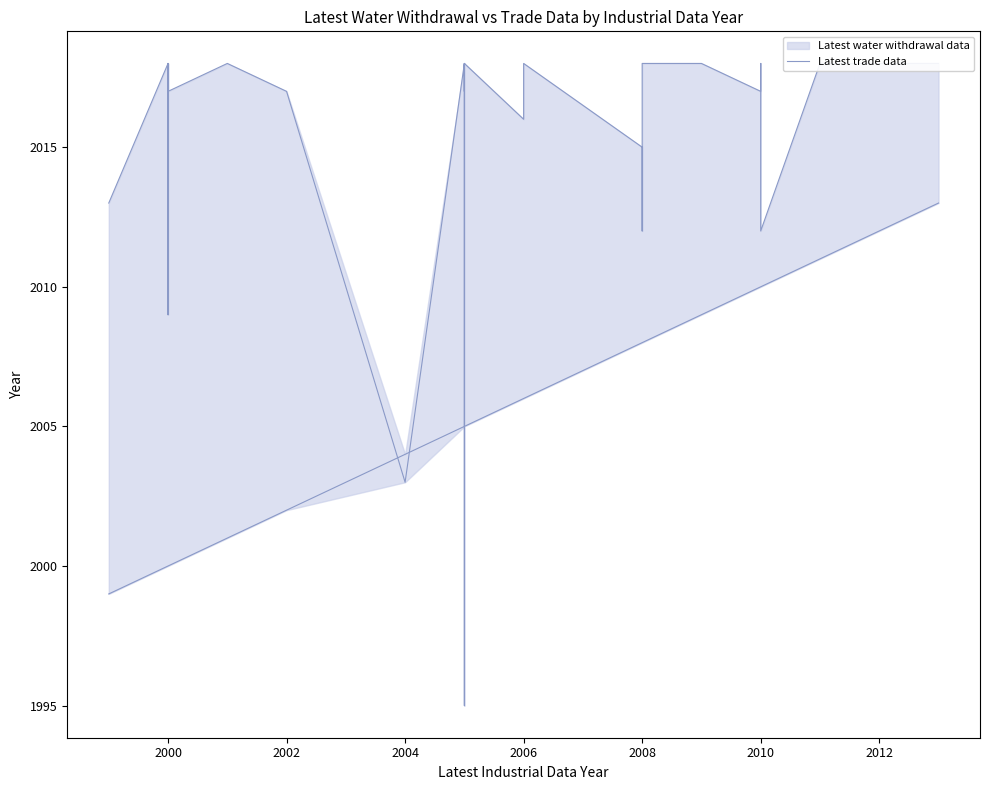

What are all the series names shown in the legend?

Latest water withdrawal data, Latest trade data